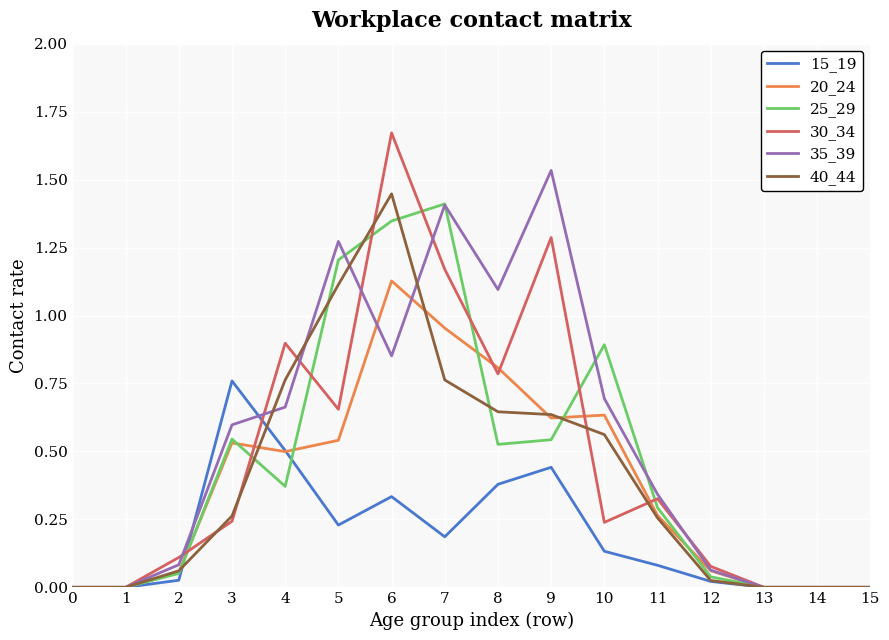

Between 1 and 6, which series saw the biggest shift?

30_34